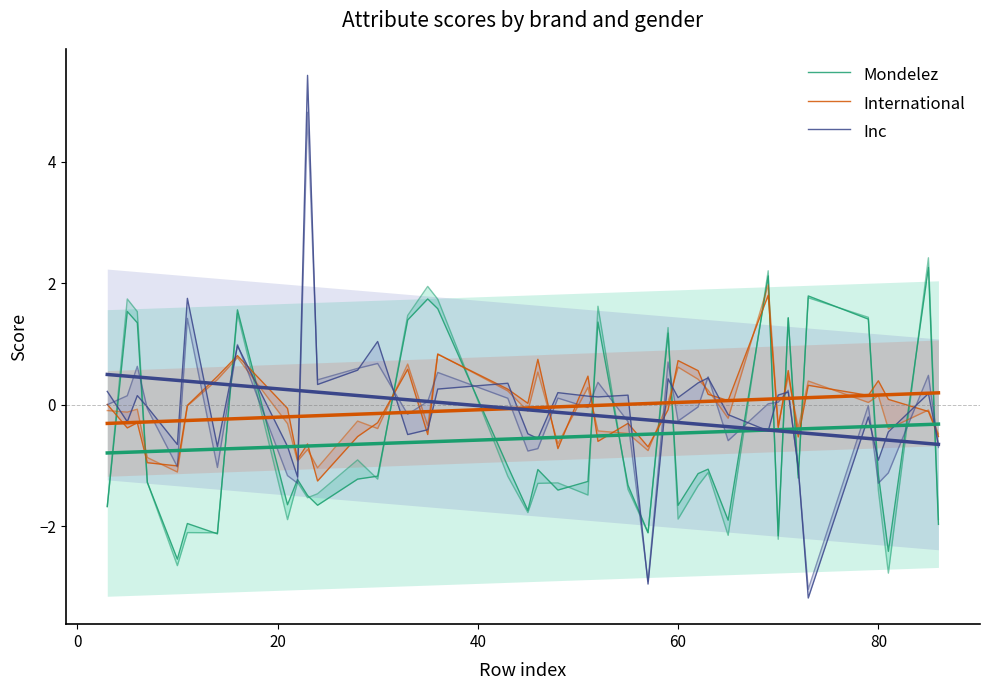

Which series ends up on top after the final intersection of Mondelez and International?

International